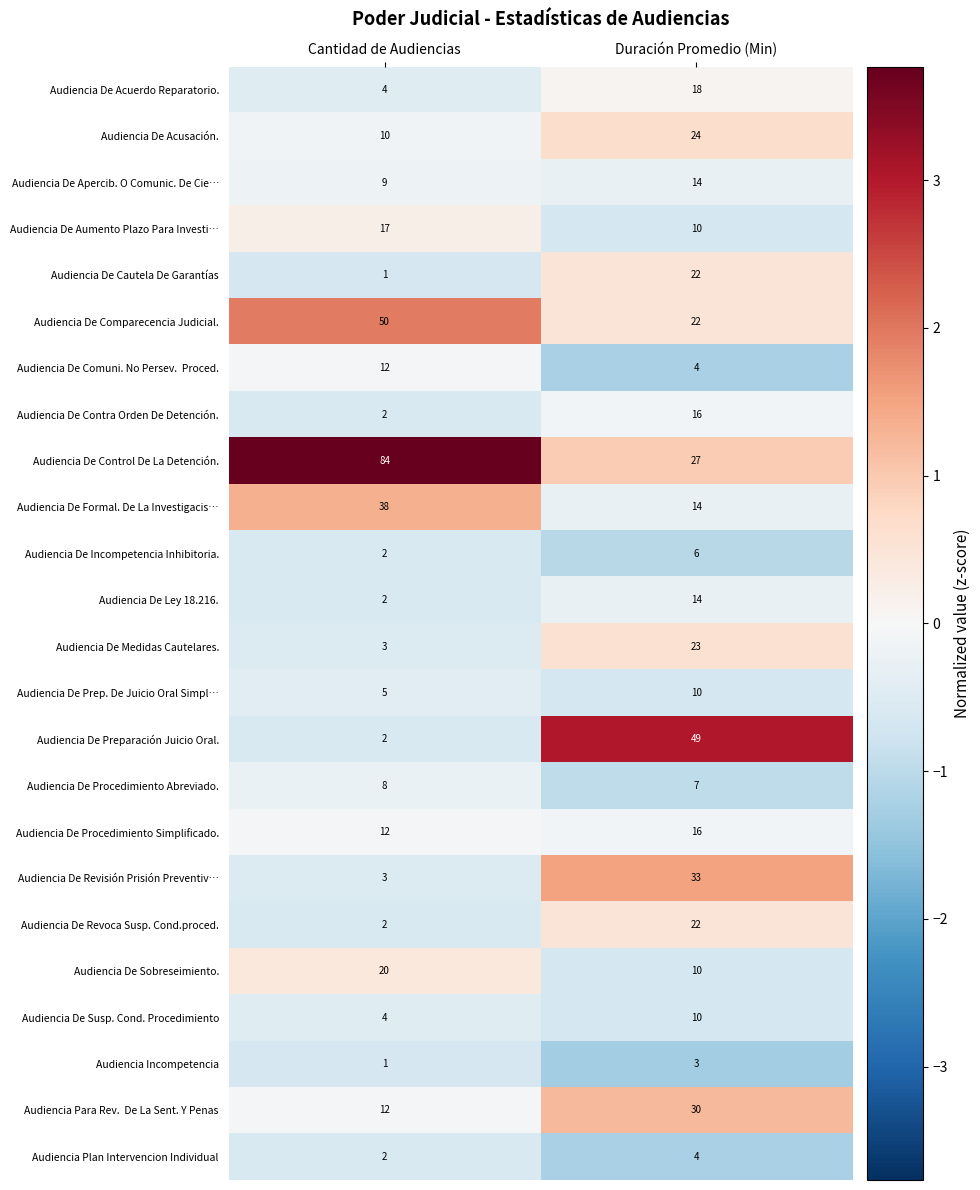

What is the difference between the Audiencia De Ley 18.216. values at Cantidad de Audiencias and Duración Promedio (Min)?

12